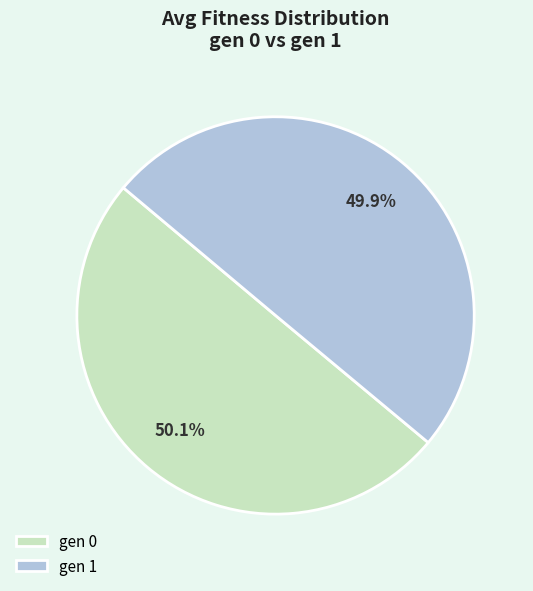

The gen 1 slice represents 36% of the pie. True or false?

False